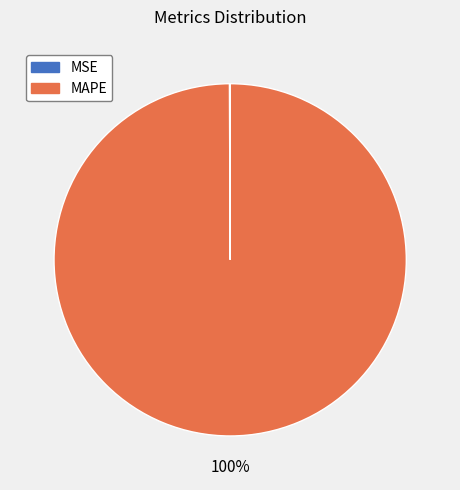

True or false: MAPE accounts for 100% of the total.

True